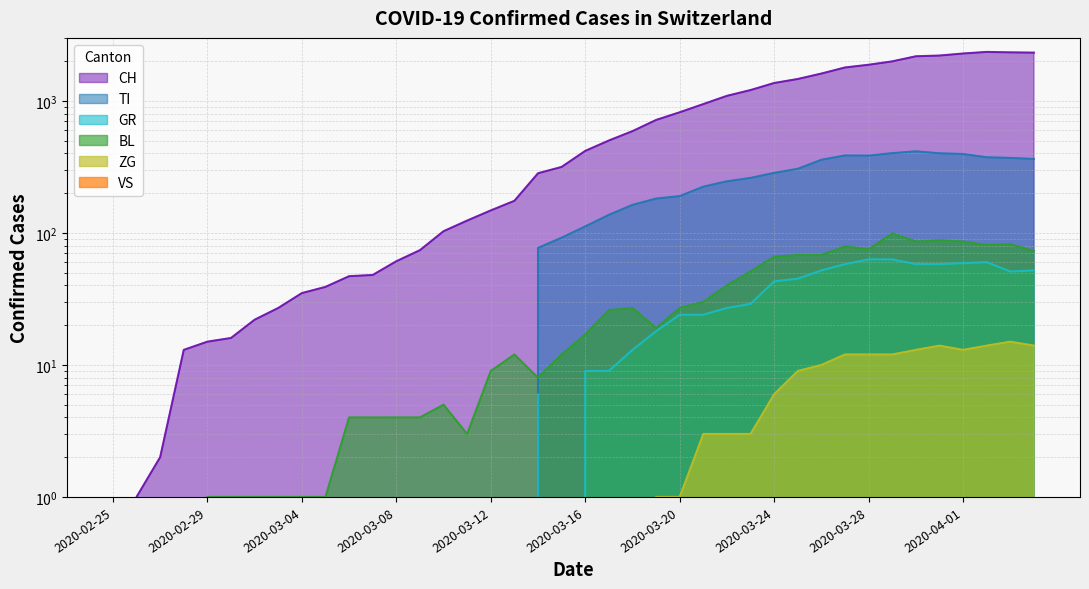

Reading left to right, list all the values displayed in this chart.

CH: 2020-02-25=0	2020-02-26=1	2020-02-27=2	2020-02-28=13	2020-02-29=15	2020-03-01=16	2020-03-02=22	2020-03-03=27	2020-03-04=35	2020-03-05=39	2020-03-06=47	2020-03-07=48	2020-03-08=61	2020-03-09=74	2020-03-10=103	2020-03-11=124	2020-03-12=148	2020-03-13=175	2020-03-14=283	2020-03-15=316	2020-03-16=418	2020-03-17=501	2020-03-18=590	2020-03-19=717	2020-03-20=820	2020-03-21=946	2020-03-22=1092	2020-03-23=1208	2020-03-24=1366	2020-03-25=1465	2020-03-26=1611	2020-03-27=1791	2020-03-28=1878	2020-03-29=1992	2020-03-30=2177	2020-03-31=2205	2020-04-01=2285	2020-04-02=2349	2020-04-03=2331	2020-04-04=2320
GR: 2020-02-25=0	2020-02-26=0	2020-02-27=0	2020-02-28=0	2020-02-29=0	2020-03-01=0	2020-03-02=0	2020-03-03=0	2020-03-04=0	2020-03-05=0	2020-03-06=0	2020-03-07=0	2020-03-08=0	2020-03-09=0	2020-03-10=0	2020-03-11=0	2020-03-12=0	2020-03-13=0	2020-03-14=6	2020-03-15=0	2020-03-16=9	2020-03-17=9	2020-03-18=13	2020-03-19=18	2020-03-20=24	2020-03-21=24	2020-03-22=27	2020-03-23=29	2020-03-24=43	2020-03-25=45	2020-03-26=52	2020-03-27=58	2020-03-28=63	2020-03-29=63	2020-03-30=58	2020-03-31=58	2020-04-01=59	2020-04-02=60	2020-04-03=51	2020-04-04=52
TI: 2020-02-25=0	2020-02-26=0	2020-02-27=0	2020-02-28=0	2020-02-29=0	2020-03-01=0	2020-03-02=0	2020-03-03=0	2020-03-04=0	2020-03-05=0	2020-03-06=0	2020-03-07=0	2020-03-08=0	2020-03-09=0	2020-03-10=0	2020-03-11=0	2020-03-12=0	2020-03-13=0	2020-03-14=77	2020-03-15=92	2020-03-16=112	2020-03-17=137	2020-03-18=163	2020-03-19=182	2020-03-20=190	2020-03-21=224	2020-03-22=246	2020-03-23=261	2020-03-24=285	2020-03-25=306	2020-03-26=358	2020-03-27=386	2020-03-28=385	2020-03-29=402	2020-03-30=415	2020-03-31=401	2020-04-01=396	2020-04-02=374	2020-04-03=370	2020-04-04=363
BL: 2020-02-25=0	2020-02-26=0	2020-02-27=0	2020-02-28=0	2020-02-29=1	2020-03-01=1	2020-03-02=1	2020-03-03=1	2020-03-04=1	2020-03-05=1	2020-03-06=4	2020-03-07=4	2020-03-08=4	2020-03-09=4	2020-03-10=5	2020-03-11=3	2020-03-12=9	2020-03-13=12	2020-03-14=8	2020-03-15=12	2020-03-16=17	2020-03-17=26	2020-03-18=27	2020-03-19=19	2020-03-20=27	2020-03-21=30	2020-03-22=40	2020-03-23=51	2020-03-24=66	2020-03-25=68	2020-03-26=68	2020-03-27=79	2020-03-28=75	2020-03-29=99	2020-03-30=86	2020-03-31=88	2020-04-01=86	2020-04-02=81	2020-04-03=82	2020-04-04=73
ZG: 2020-02-25=0	2020-02-26=0	2020-02-27=0	2020-02-28=0	2020-02-29=0	2020-03-01=0	2020-03-02=0	2020-03-03=0	2020-03-04=0	2020-03-05=0	2020-03-06=0	2020-03-07=0	2020-03-08=0	2020-03-09=0	2020-03-10=0	2020-03-11=0	2020-03-12=0	2020-03-13=0	2020-03-14=0	2020-03-15=0	2020-03-16=0	2020-03-17=0	2020-03-18=0	2020-03-19=1	2020-03-20=1	2020-03-21=3	2020-03-22=3	2020-03-23=3	2020-03-24=6	2020-03-25=9	2020-03-26=10	2020-03-27=12	2020-03-28=12	2020-03-29=12	2020-03-30=13	2020-03-31=14	2020-04-01=13	2020-04-02=14	2020-04-03=15	2020-04-04=14